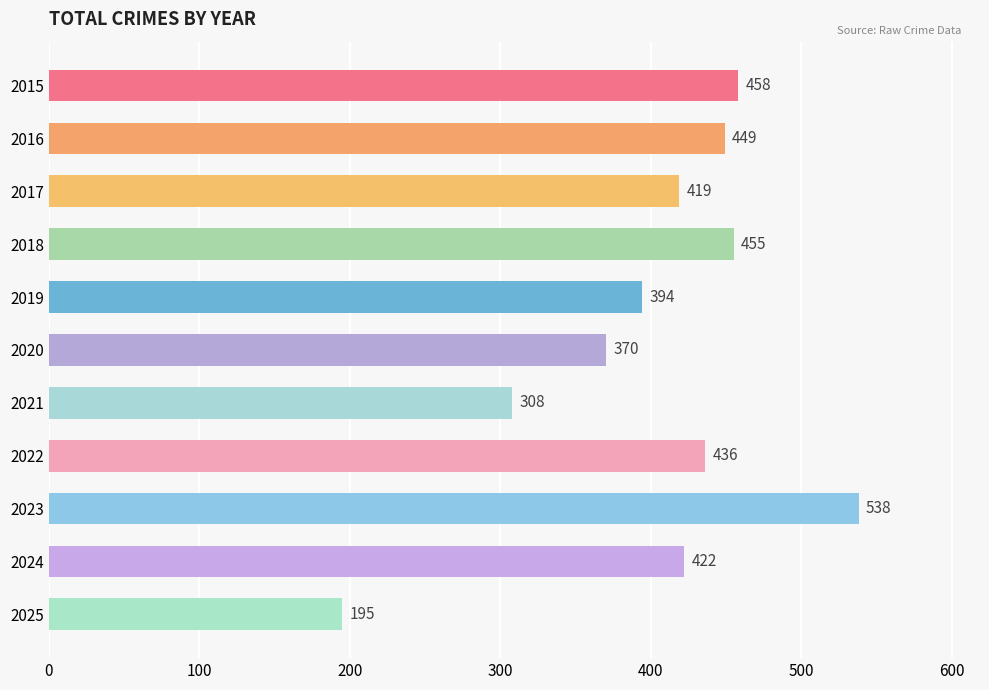

What is the maximum value shown in the chart?

538